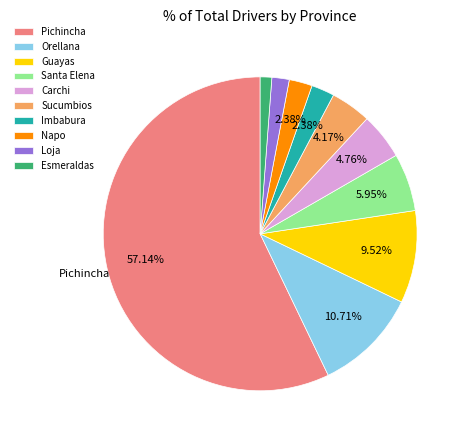

Is it true that Santa Elena is 6% of the pie?

True